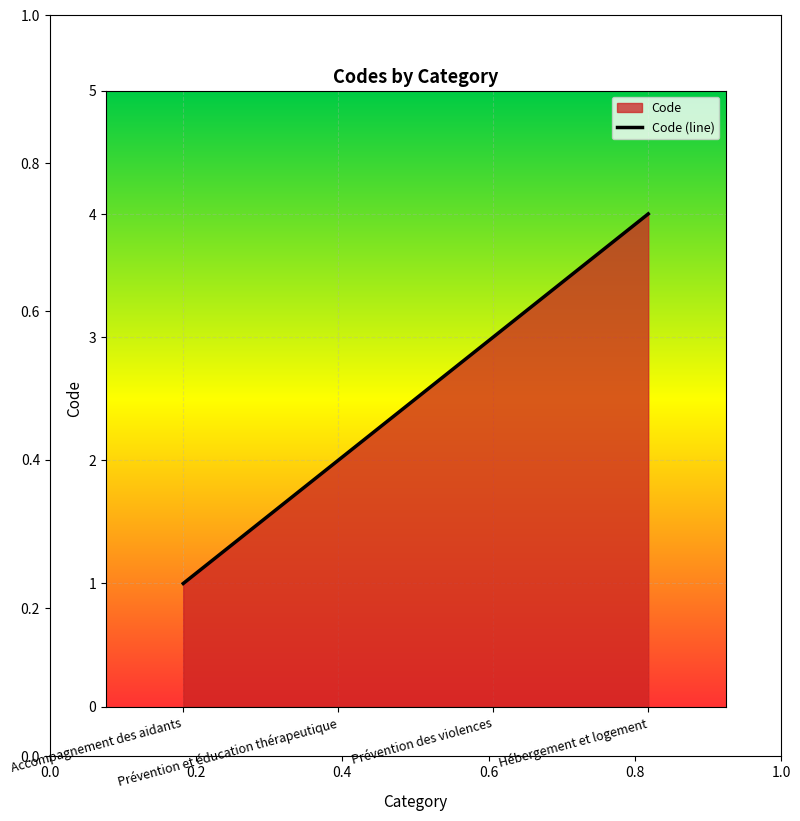

Reading left to right, transcribe all the data shown in this chart.

1	2	3	4